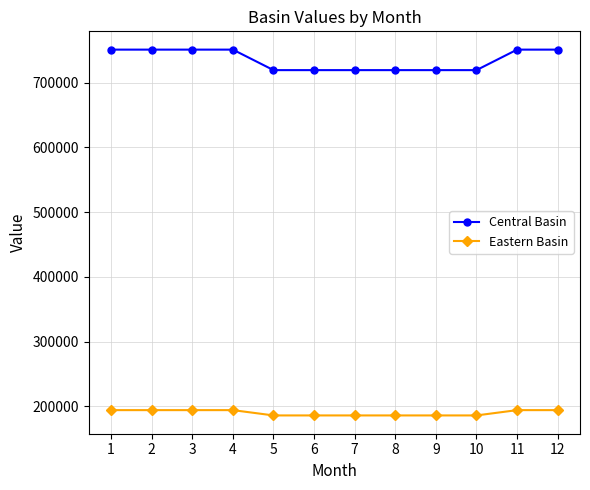

True or false: Eastern Basin and Central Basin intersect in this chart.

False